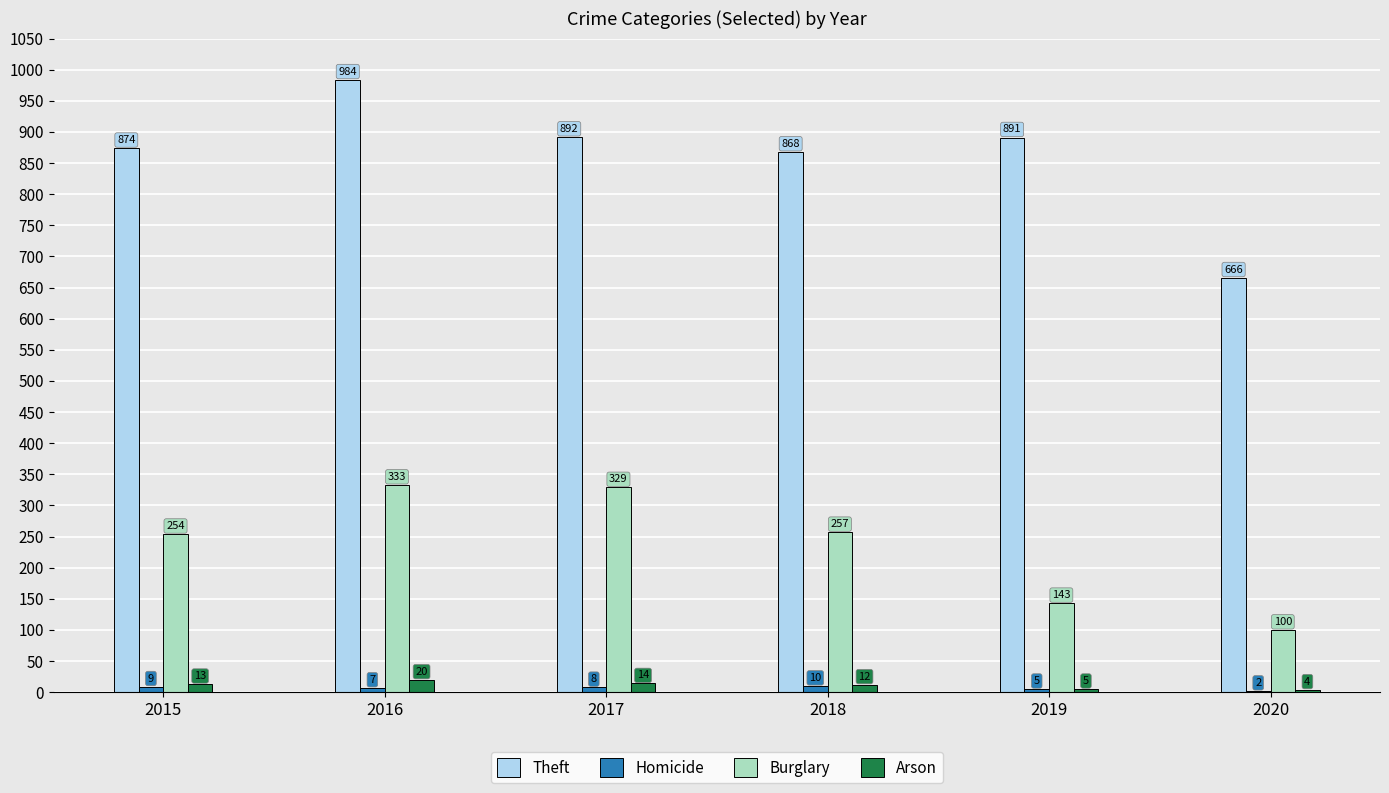

Are the bars grouped side by side (vs. stacked)?

Yes